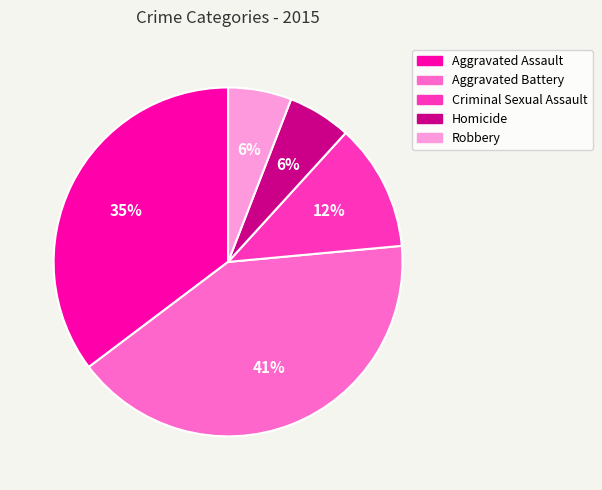

Combined, do Criminal Sexual Assault and Robbery account for over 50%?

No